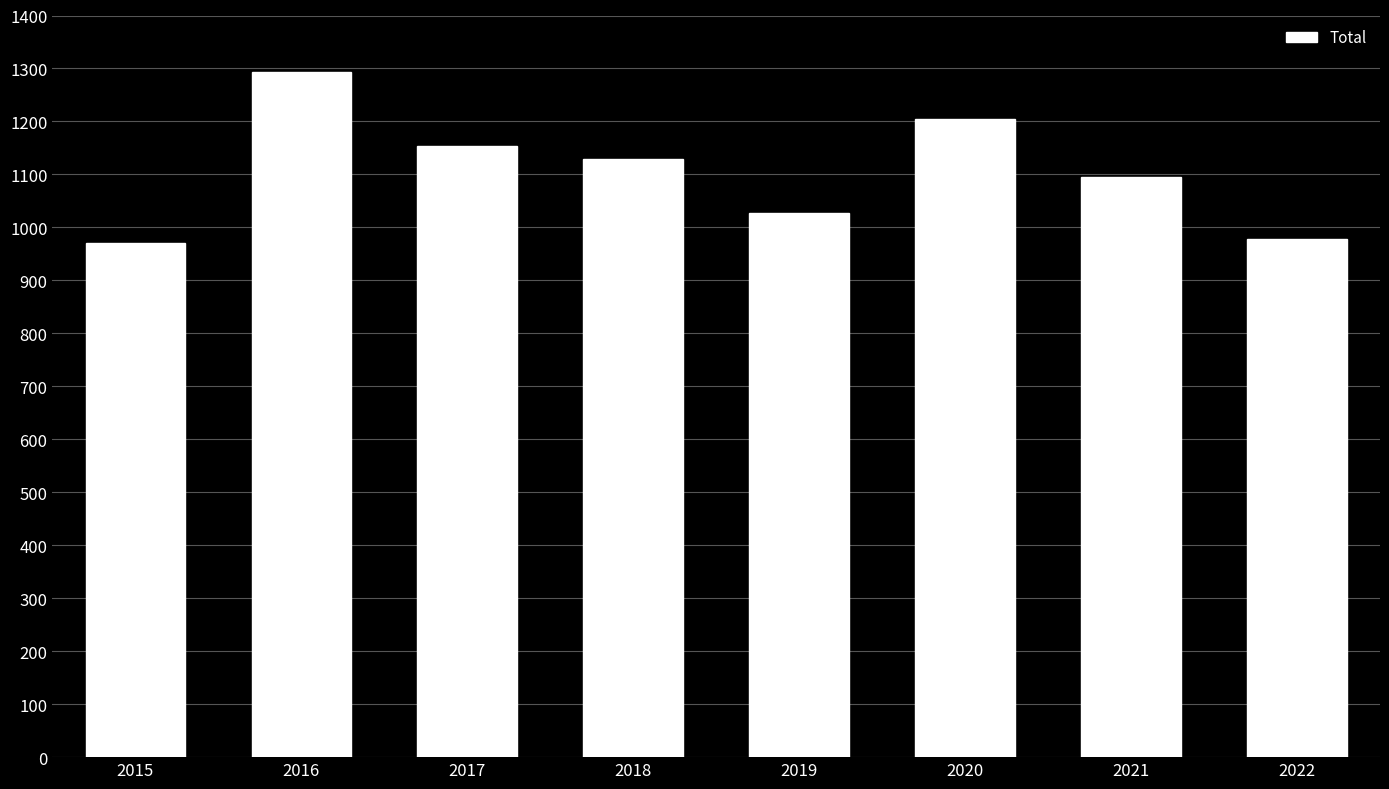

Reading left to right, transcribe all the data shown in this chart.

2015=971	2016=1293	2017=1154	2018=1129	2019=1027	2020=1205	2021=1095	2022=979